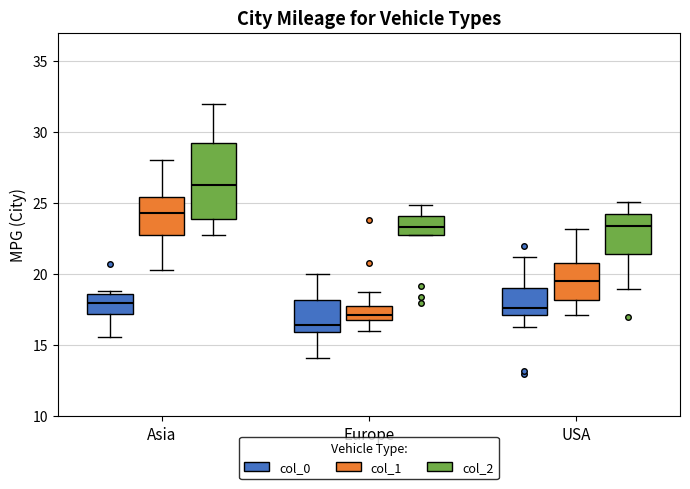

Which box is the tallest, from its lower edge to its upper edge?

Asia (col_2)